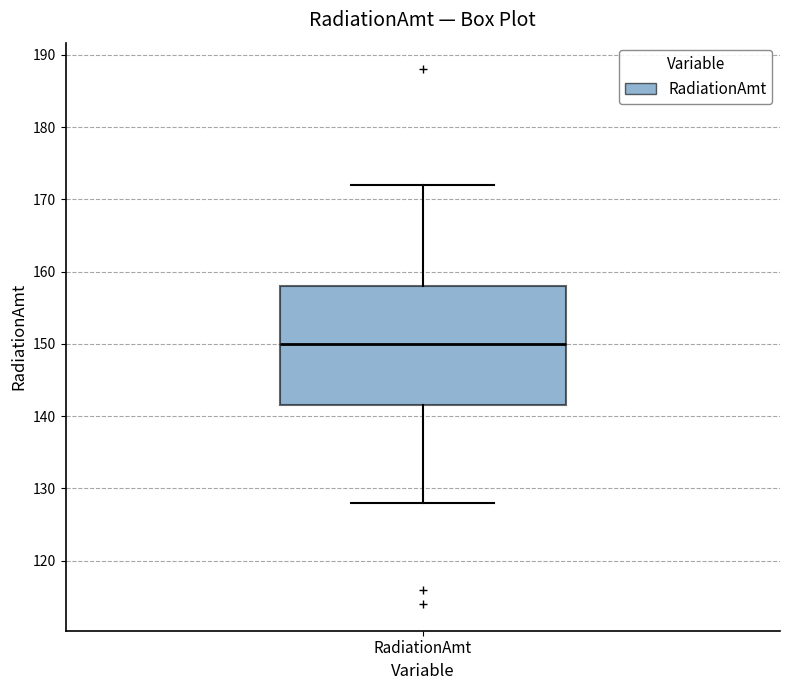

Transcribe this box plot: give where the median line is, the range the box spans, and where the two whiskers end, as read against the y-axis. The values are not printed on the chart, so give them approximately, as read against the axis.

median 150, box 142 to 158, whiskers 128 to 172